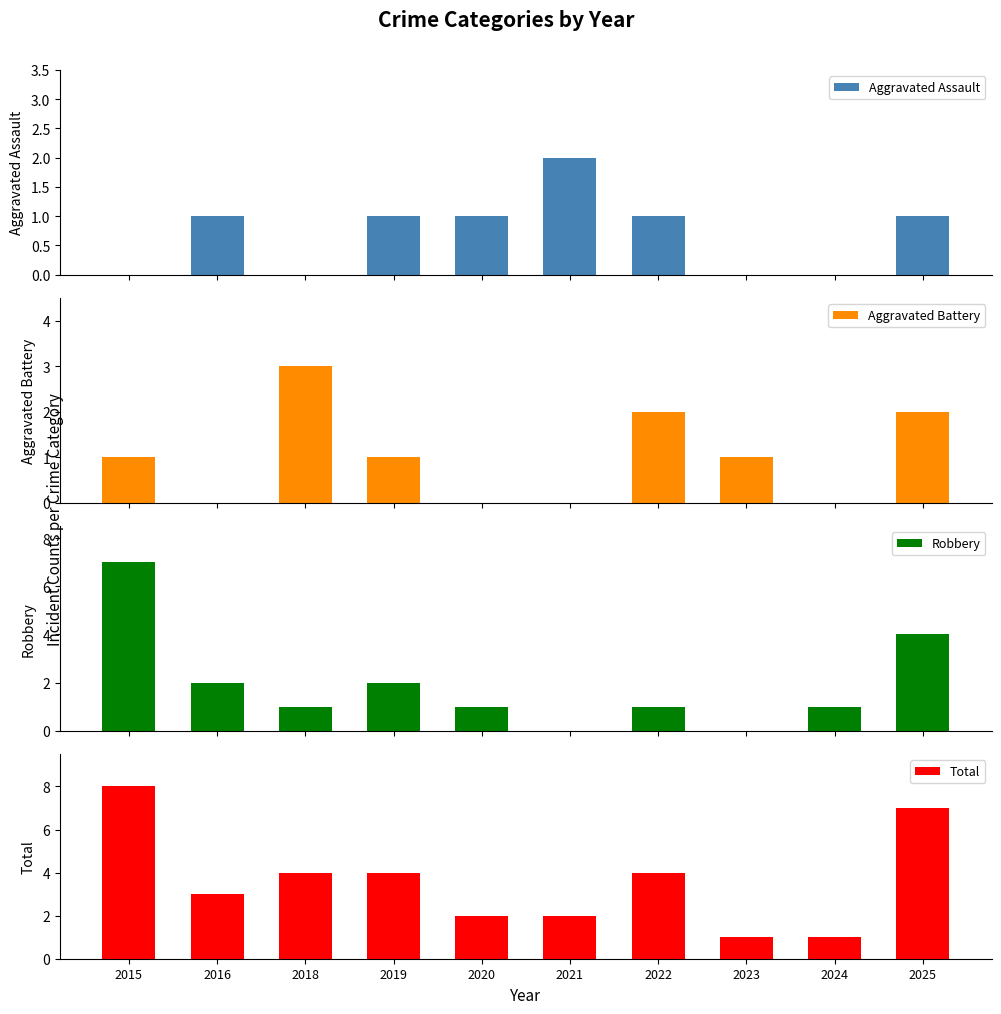

What is the average value of the Aggravated Battery series?

1